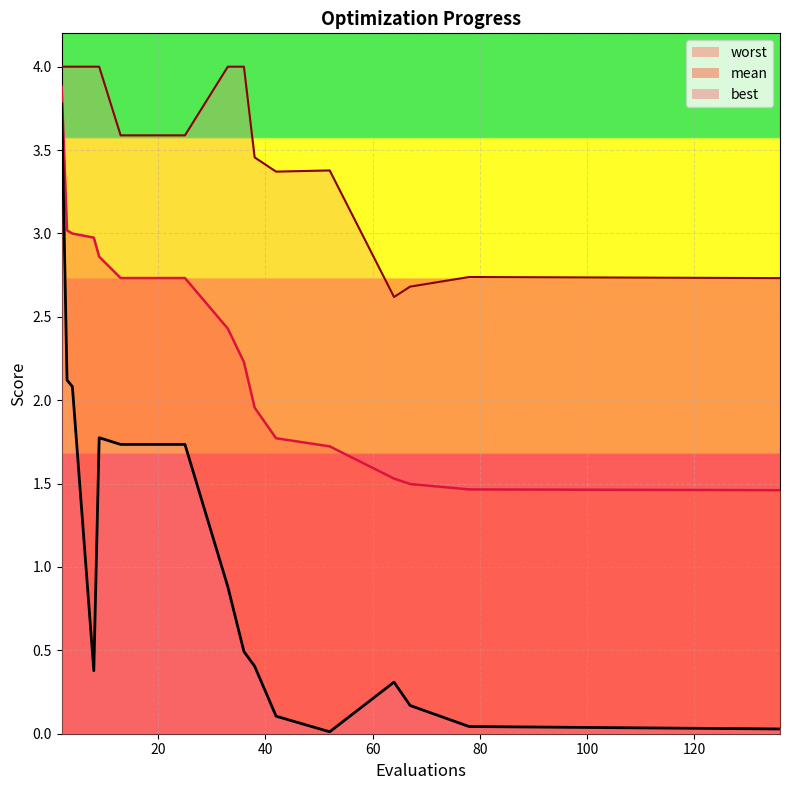

True or false: best and worst cross at least once.

False